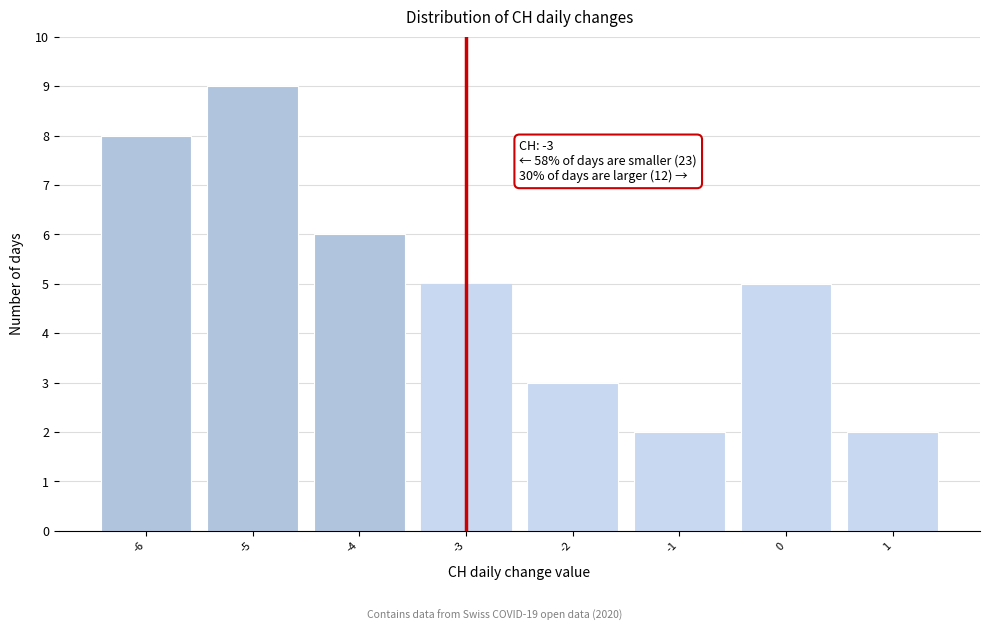

Reading left to right, list all the values displayed in this chart.

-6=8	-5=9	-4=6	-3=5	-2=3	-1=2	0=5	1=2